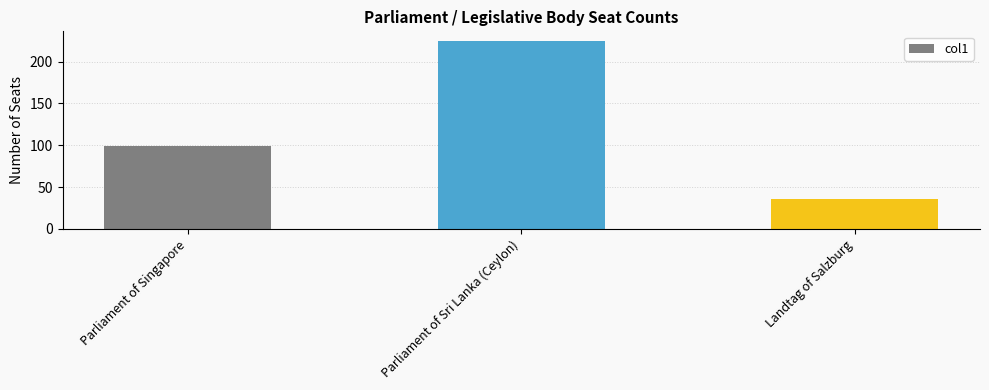

Reading left to right, extract all data points from this chart.

99	225	36